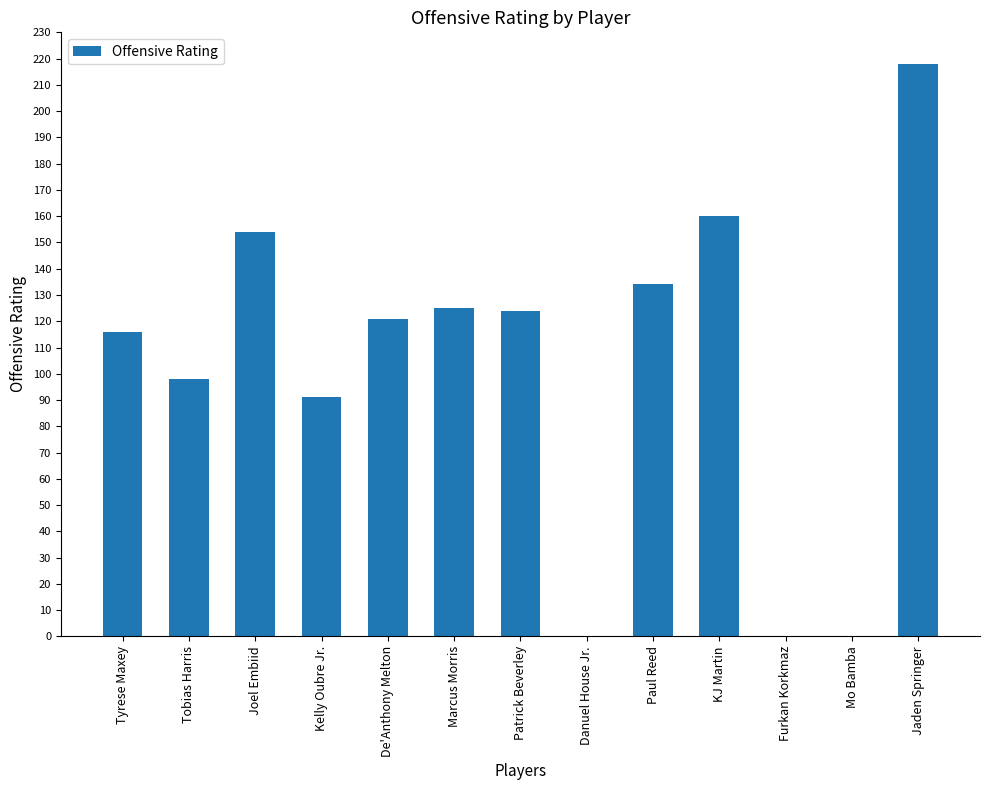

Where does the data first go above 121?

Joel Embiid